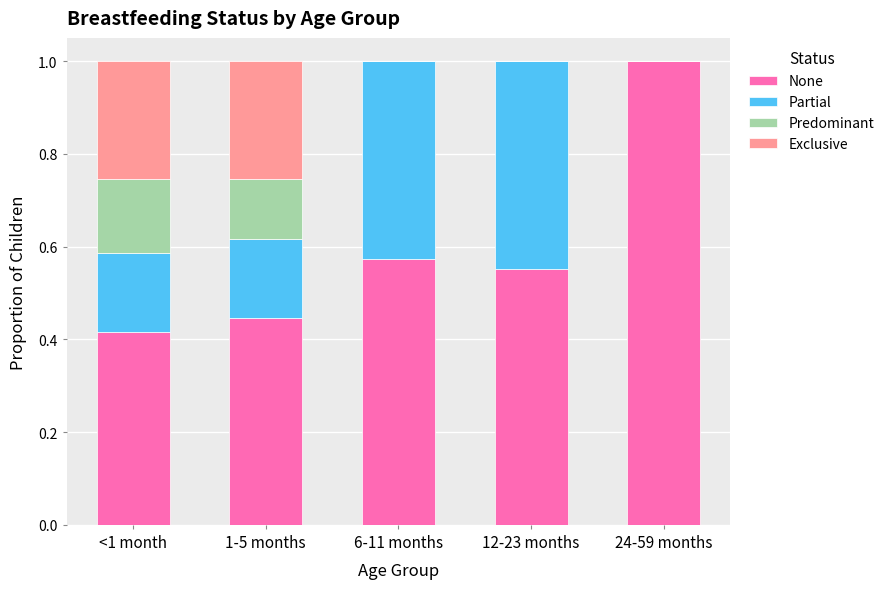

Is it true that None equals 0.3 at 12-23 months?

False